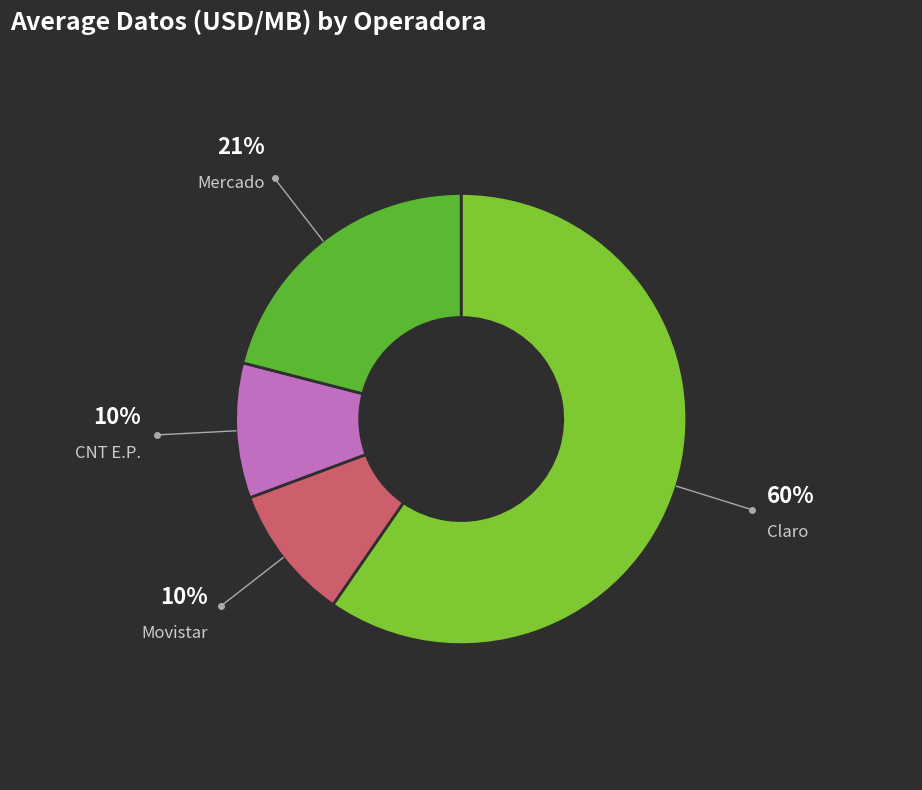

Is the sum of CNT E.P. and Mercado greater than half?

No